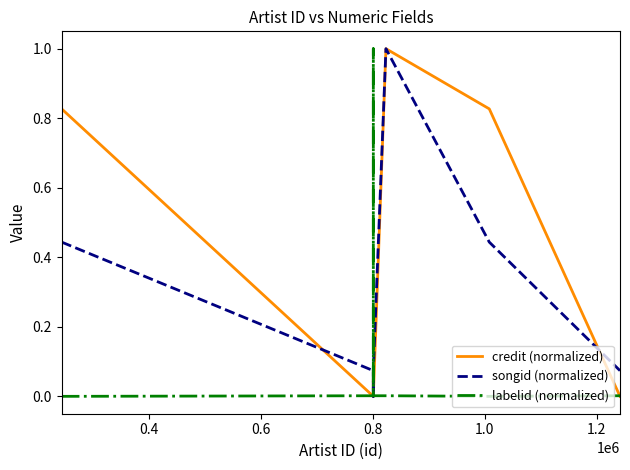

What is the total value across all series at 0.8?

0.1